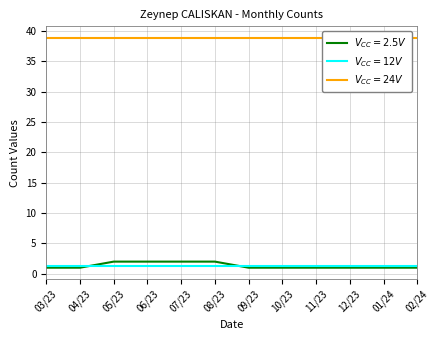

Between 08/23 and 11/23, which series saw the biggest shift?

$V_{CC}=12V$